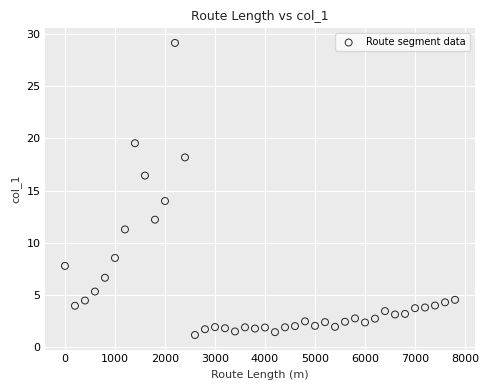

What Y value in the scatter plot is closest to 15?

14.0